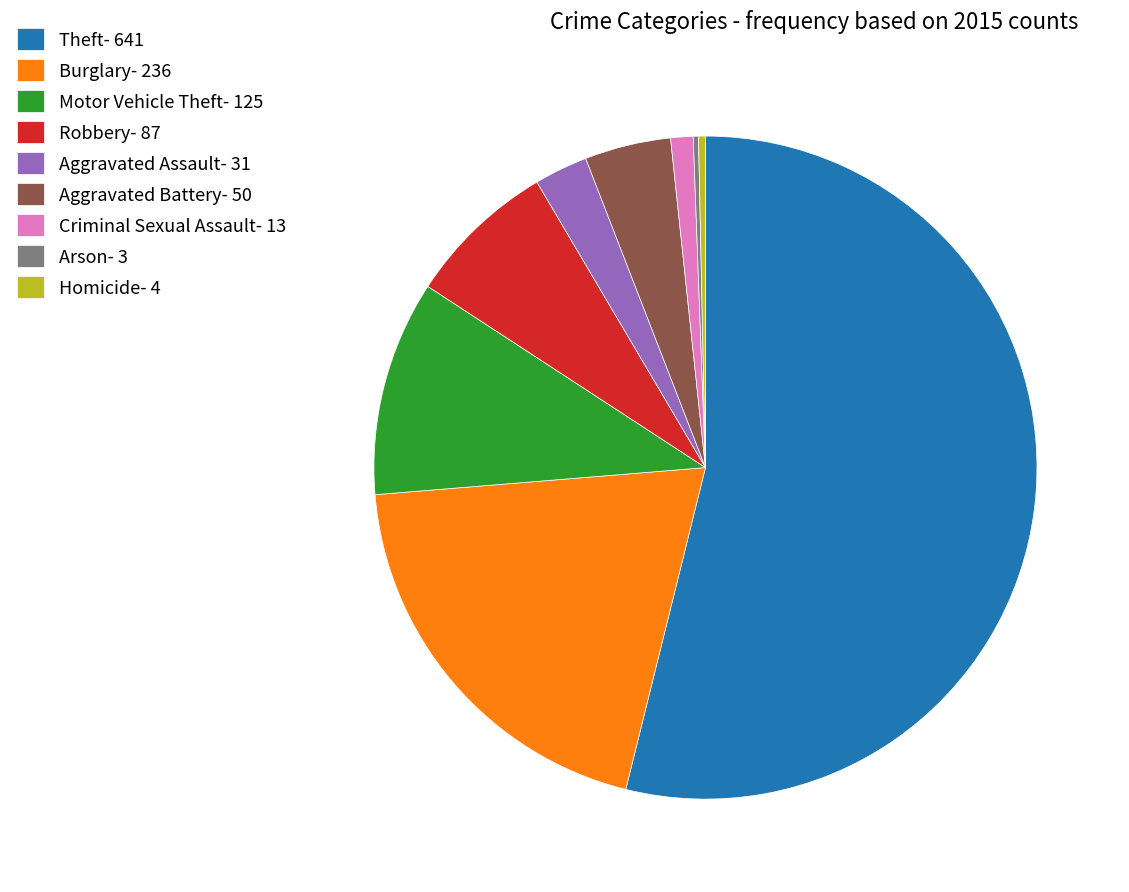

True or false: Motor Vehicle Theft accounts for 1% of the total.

False